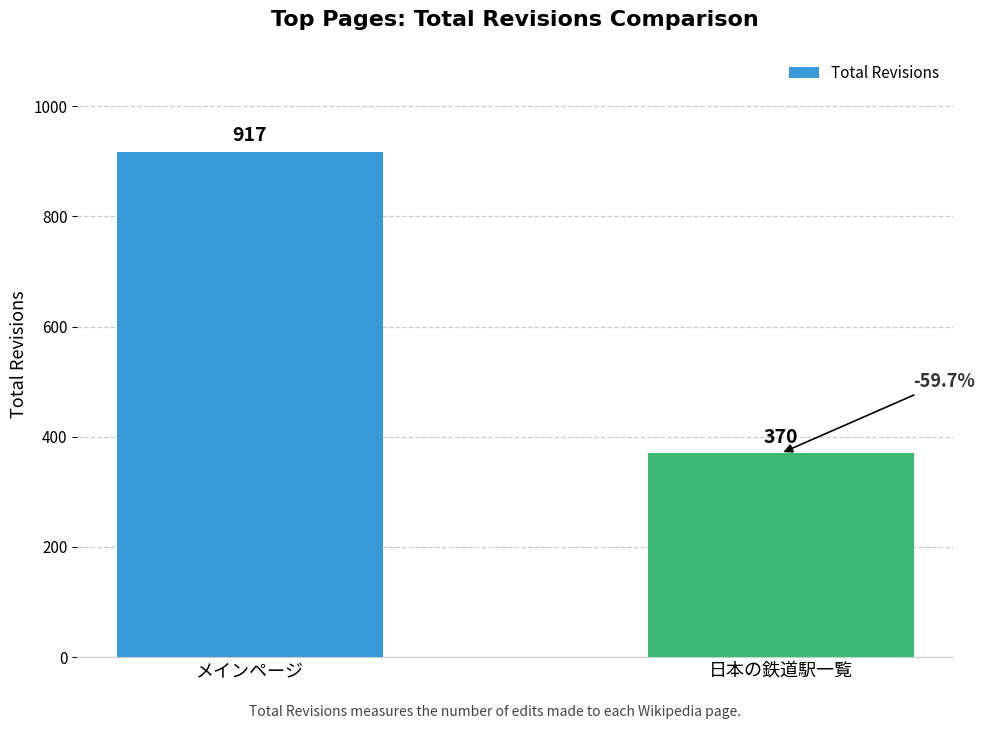

What is the minimum value shown in the chart?

370